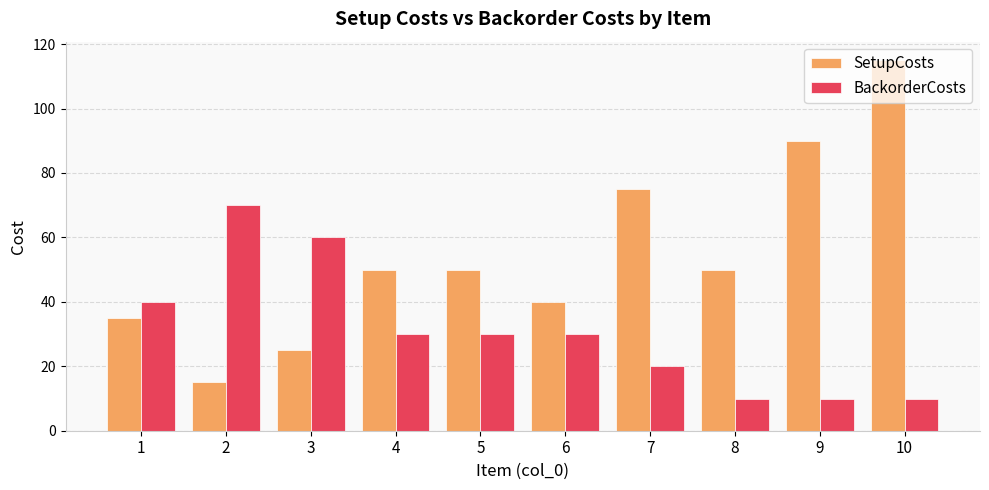

Reading left to right, extract all data points from this chart.

SetupCosts: 1=35	2=15	3=25	4=50	5=50	6=40	7=75	8=50	9=90	10=115
BackorderCosts: 1=40	2=70	3=60	4=30	5=30	6=30	7=20	8=10	9=10	10=10